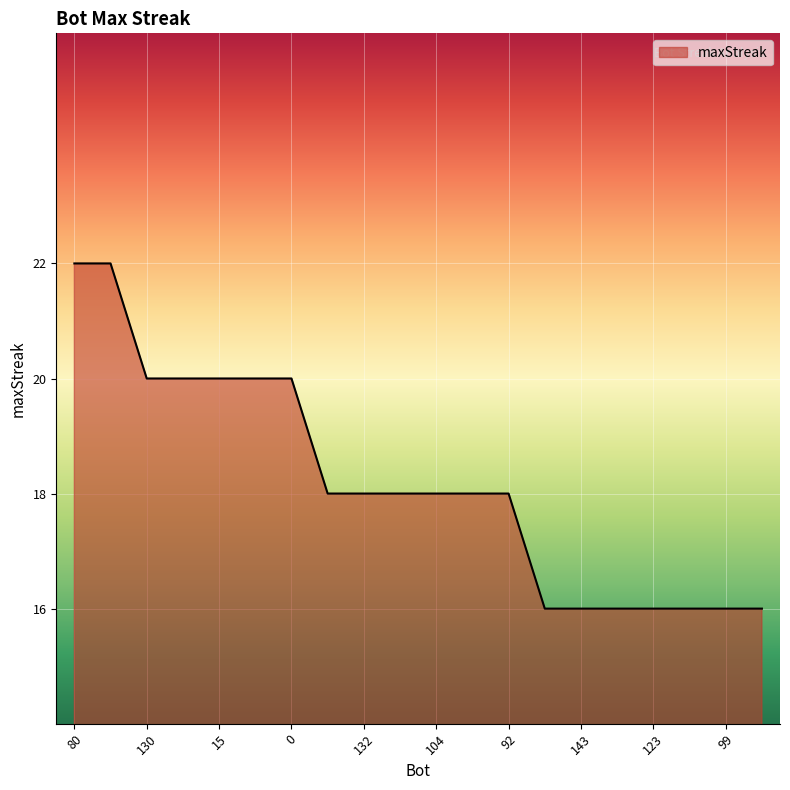

What is the minimum value shown in the chart?

16